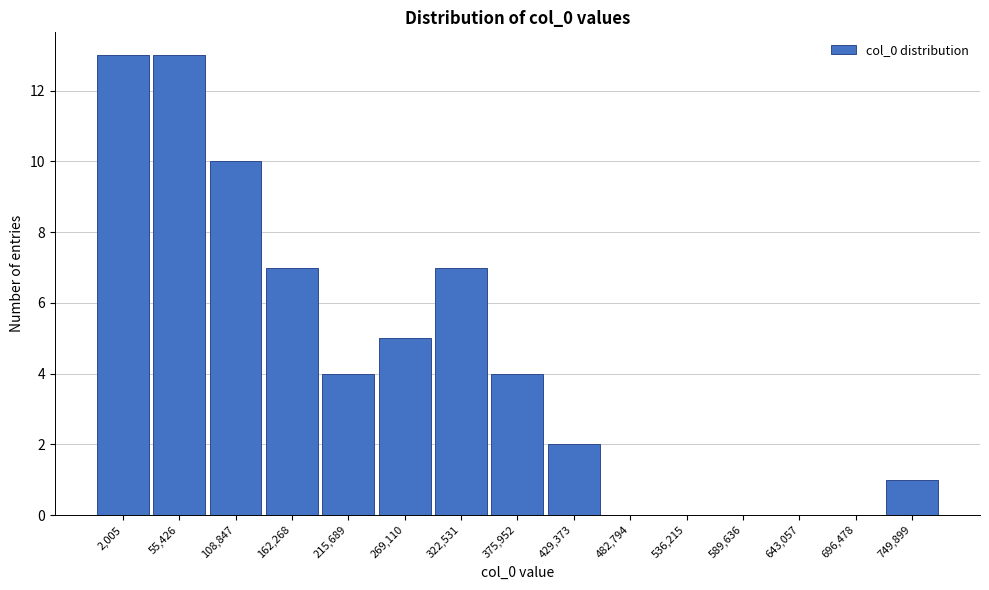

Reading left to right, what are all the values shown in this chart?

2,005=13	55,426=13	108,847=10	162,268=7	215,689=4	269,110=5	322,531=7	375,952=4	429,373=2	482,794=0	536,215=0	589,636=0	643,057=0	696,478=0	749,899=1